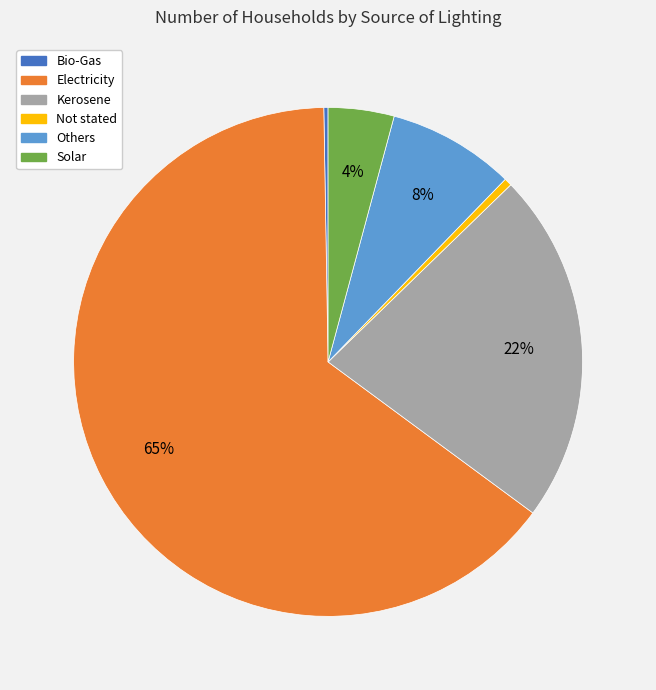

Combined, do Not stated and Solar account for over 50%?

No